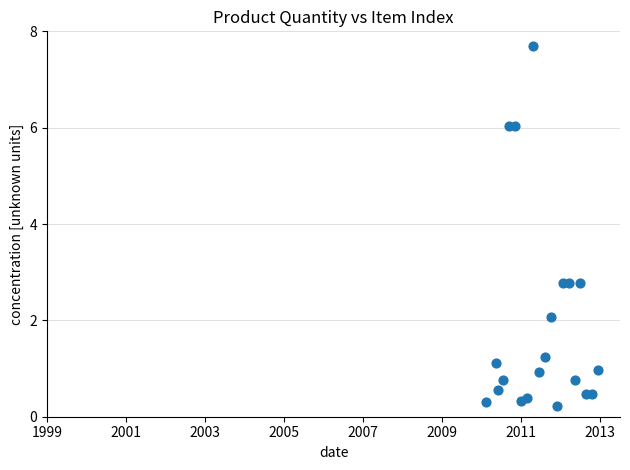

What is the range of X values (max minus min)?

2.8